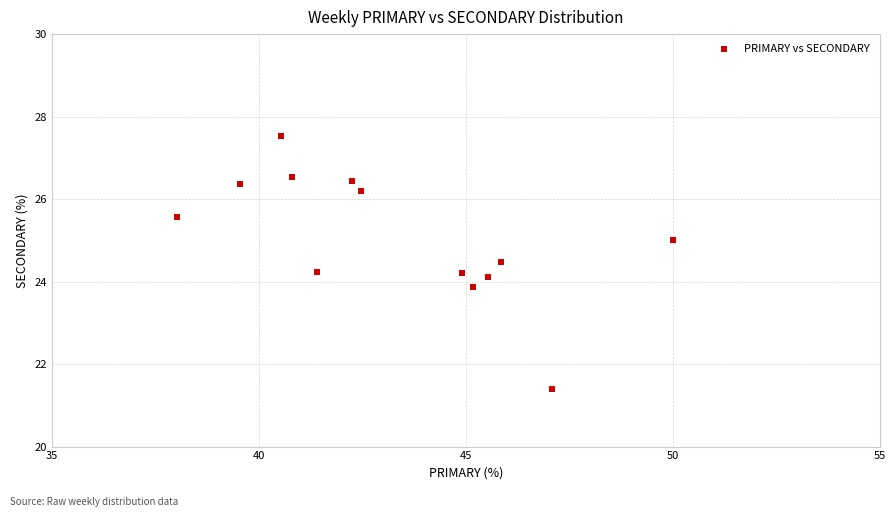

What is the range of Y values (max minus min)?

6.1